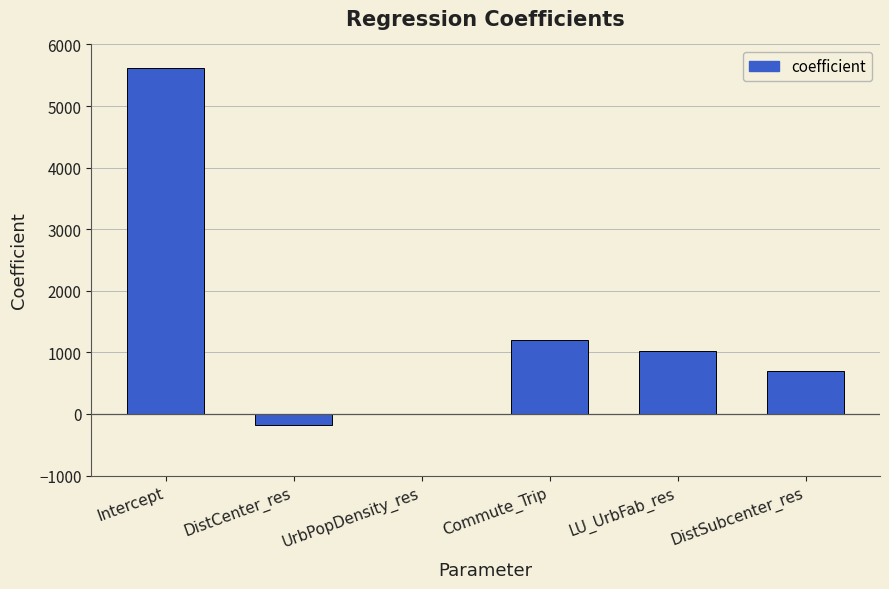

What is the sum of all values?

8367.2